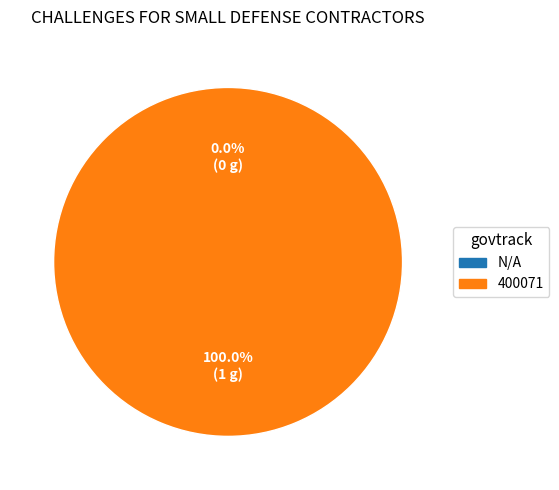

To the nearest percent, what portion does 400071 represent?

100%